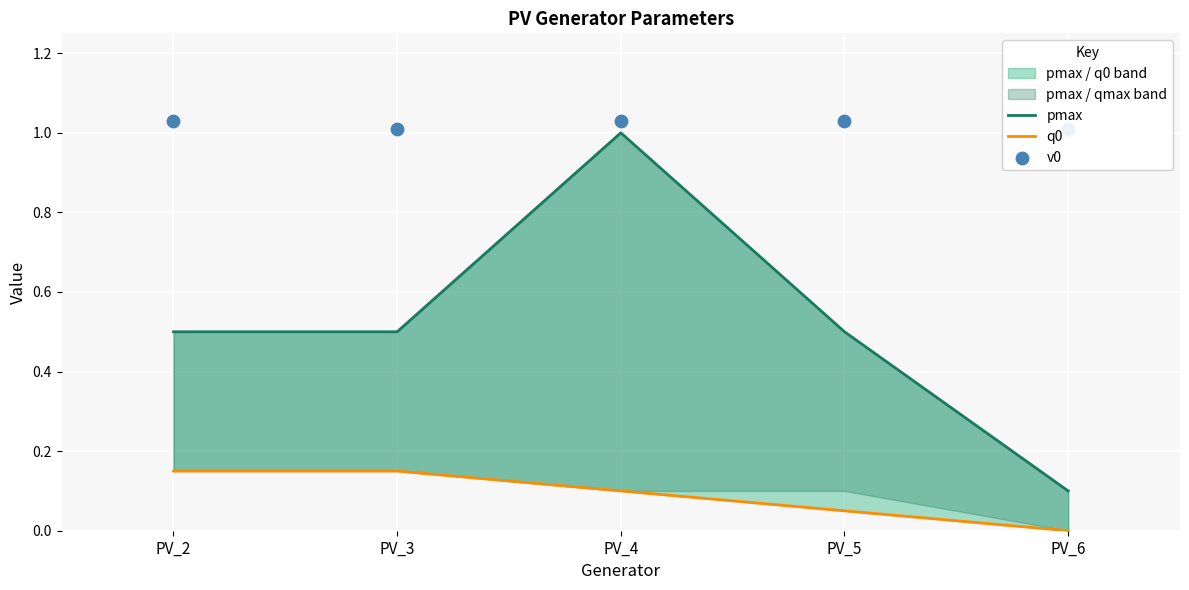

Which series contains the highest Y value?

v0